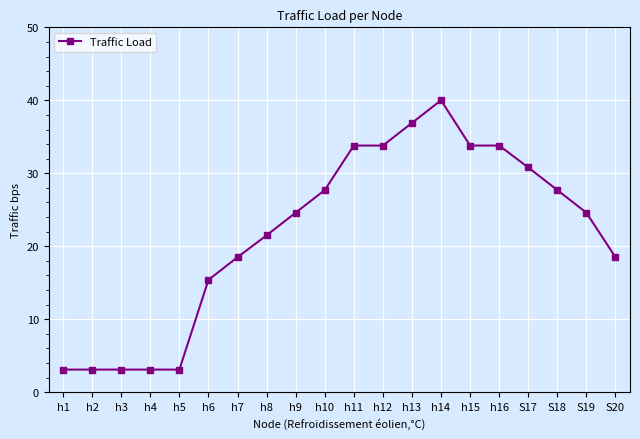

Count the number of categories in the chart.

20